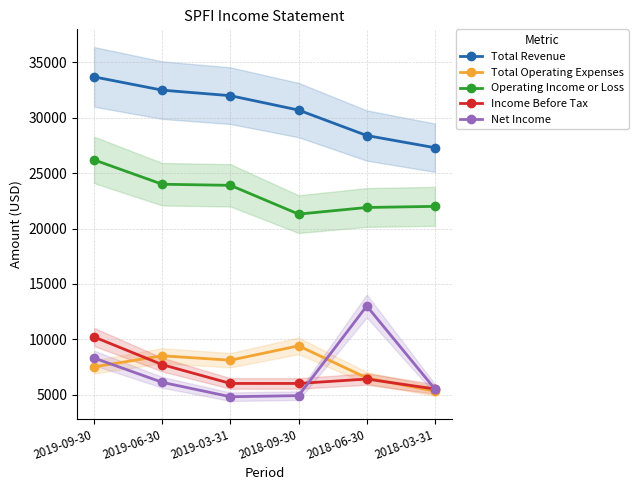

At 2019-09-30, list the series in order from largest to smallest.

Total Revenue, Operating Income or Loss, Income Before Tax, Net Income, Total Operating Expenses